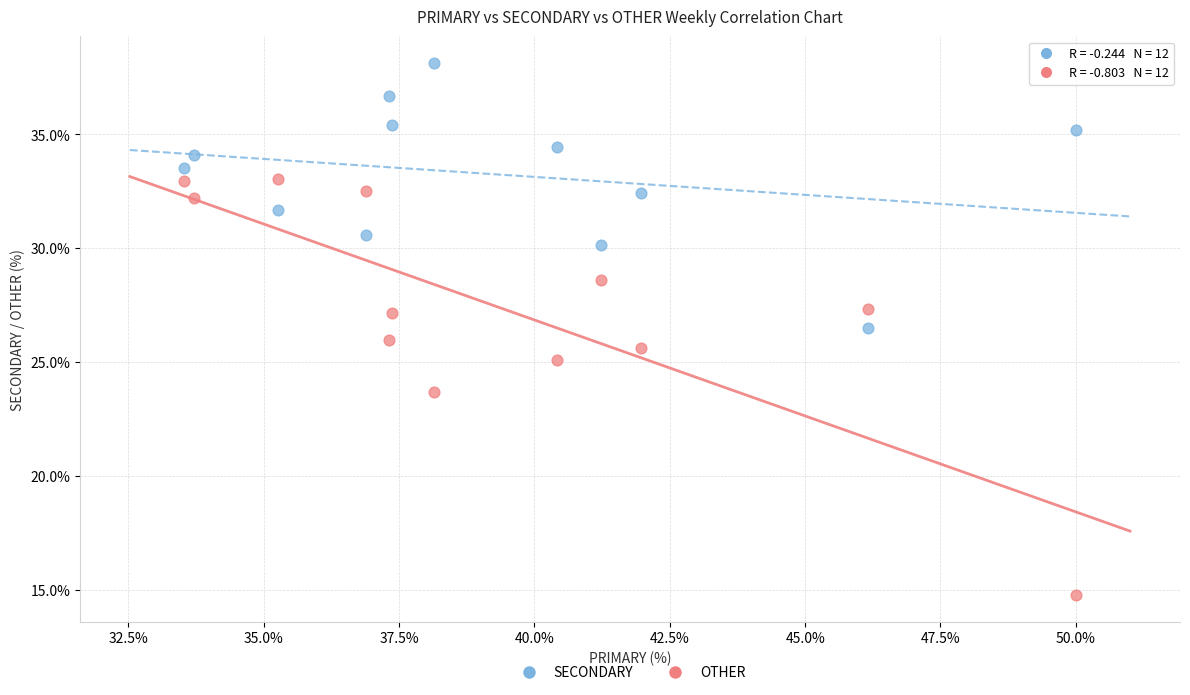

Which series has the largest Y range (max minus min)?

OTHER